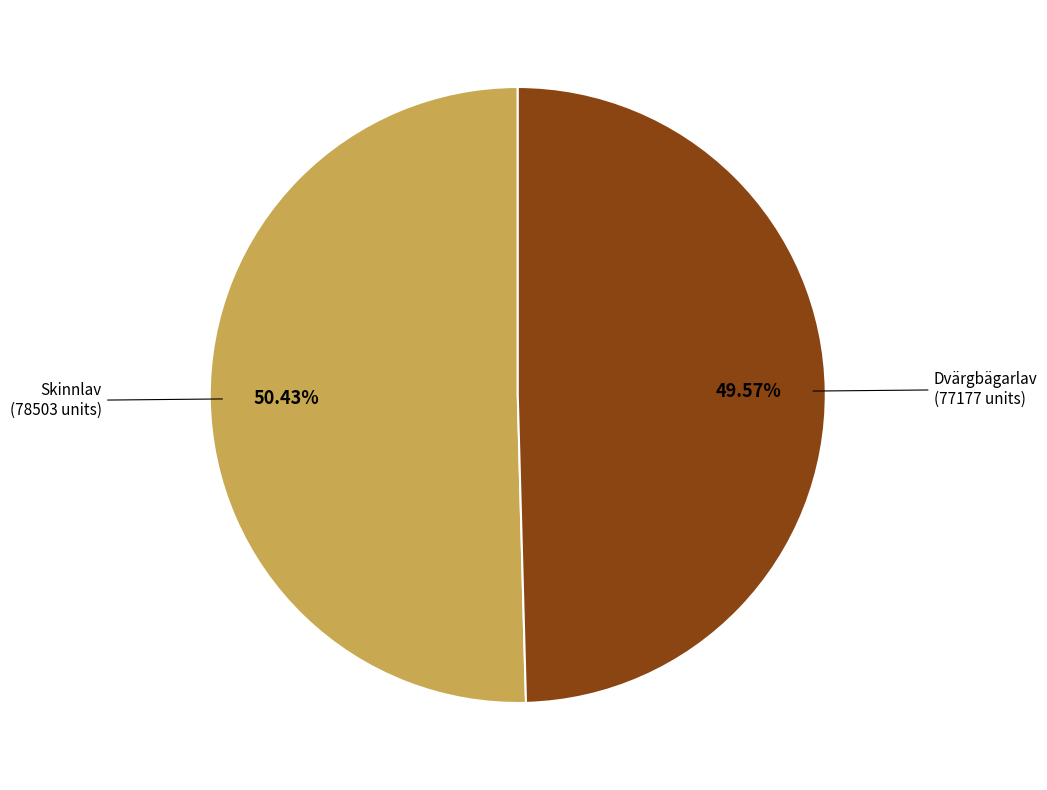

Is there any slice that represents more than half of the pie?

Yes